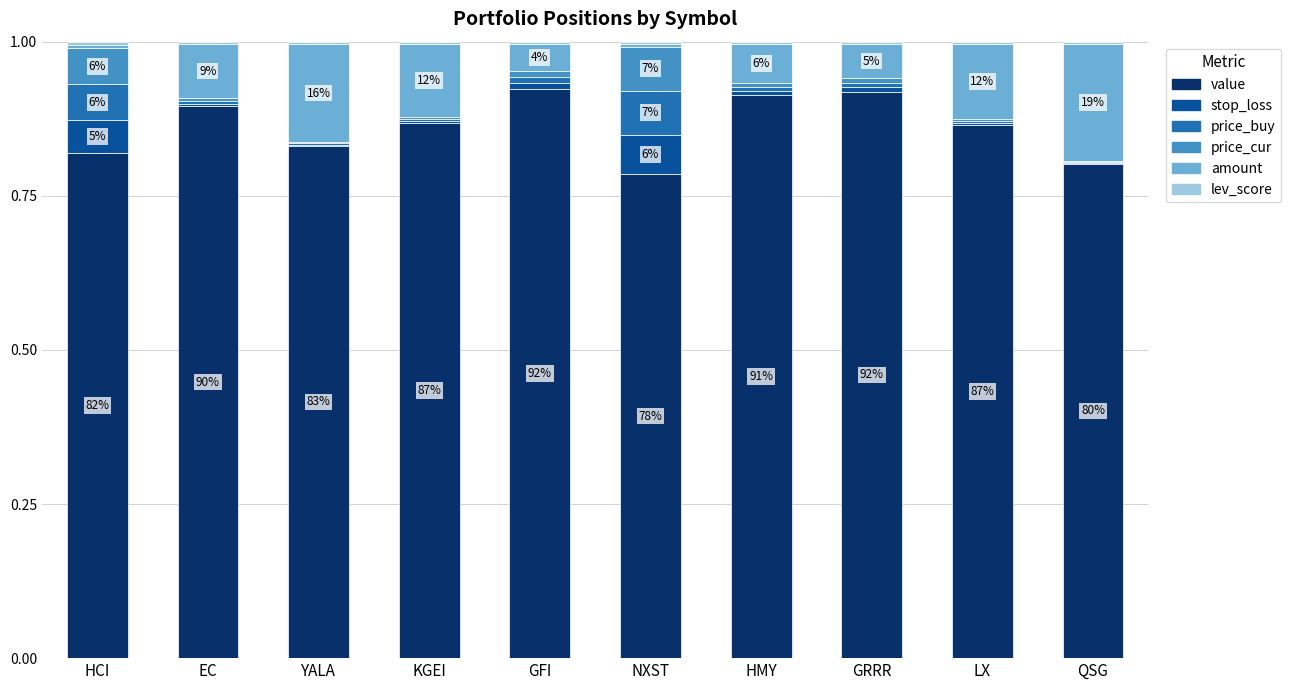

Count the number of categories in the chart.

10